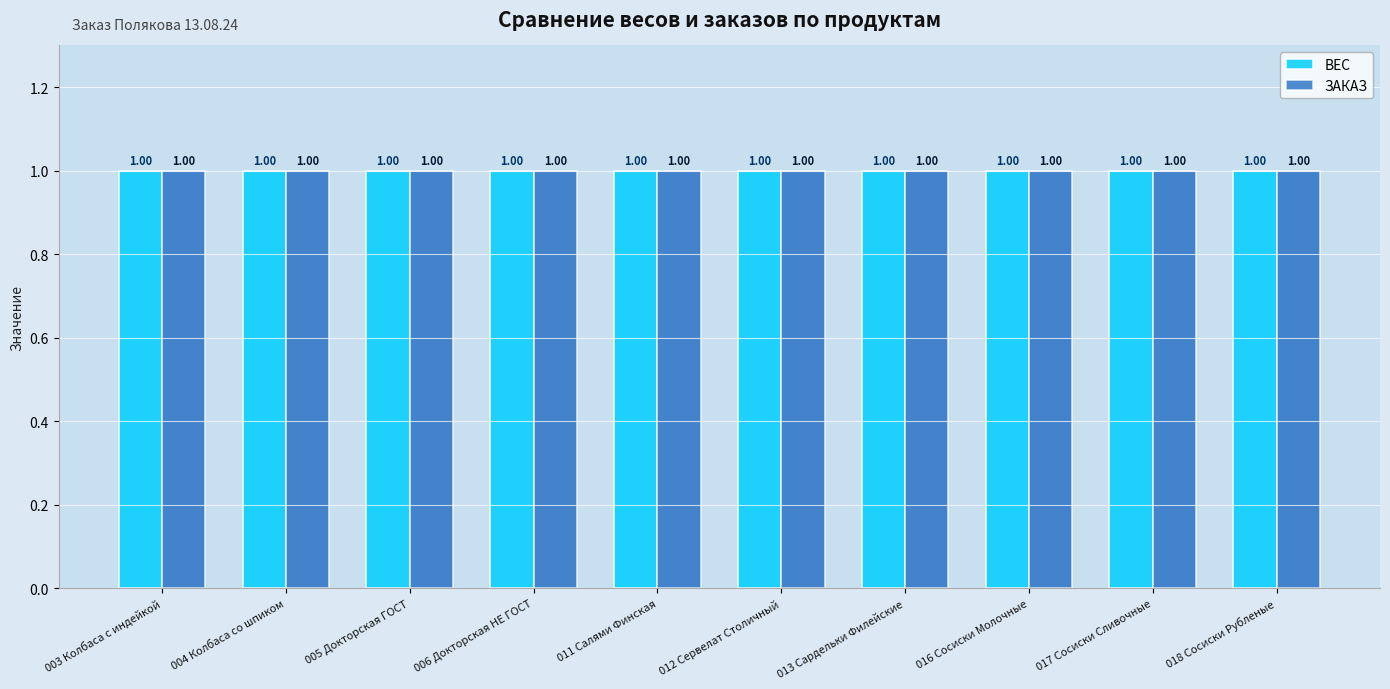

How many series are shown in this chart?

2